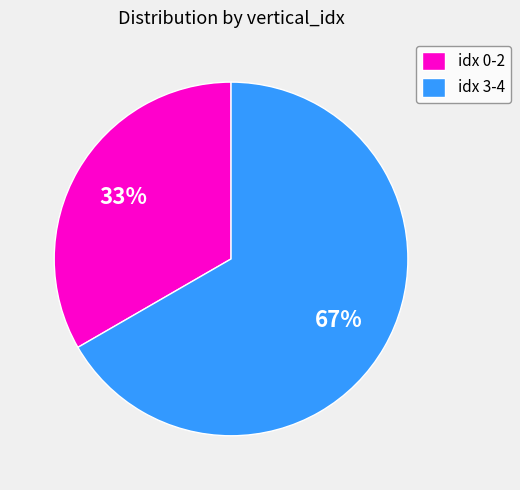

To the nearest percent, what percentage of the pie is idx 0-2?

33%